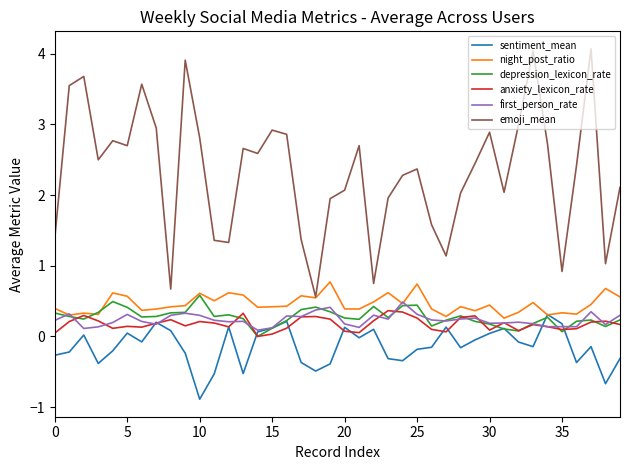

What are all the series names shown in the legend?

sentiment_mean, night_post_ratio, depression_lexicon_rate, anxiety_lexicon_rate, first_person_rate, emoji_mean